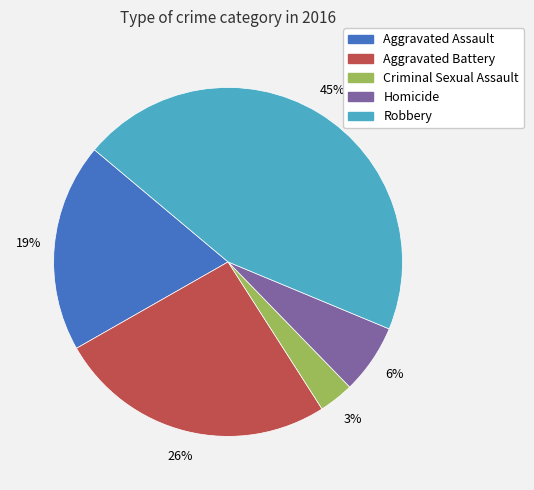

Which has a higher value, Robbery or Criminal Sexual Assault?

Robbery